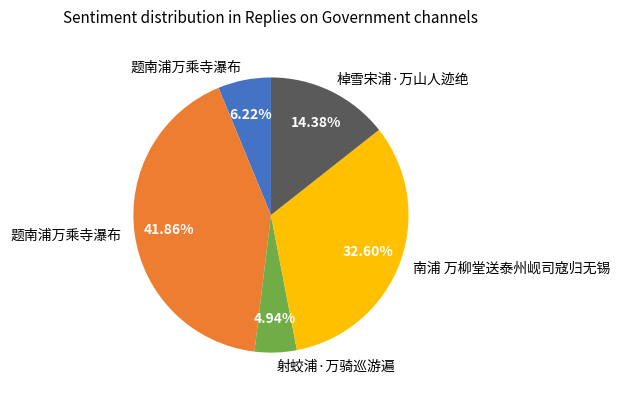

Is there any slice that represents more than half of the pie?

No